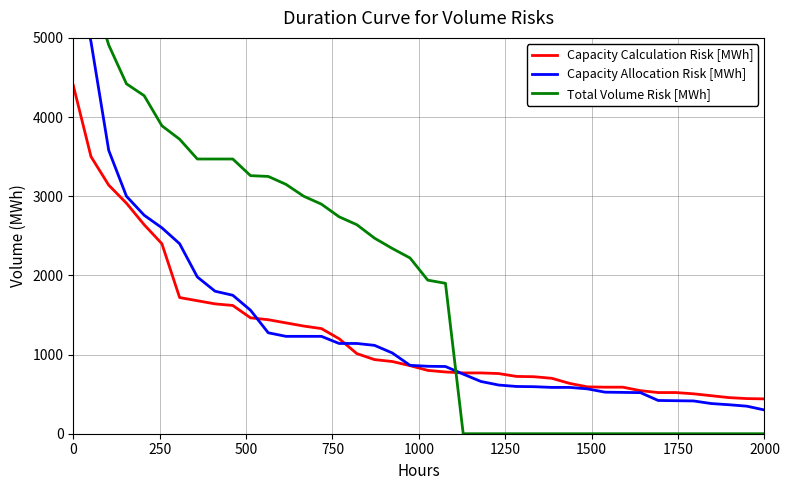

What is the difference between the maximum and minimum values in the Total Volume Risk [MWh] series?

5960.0